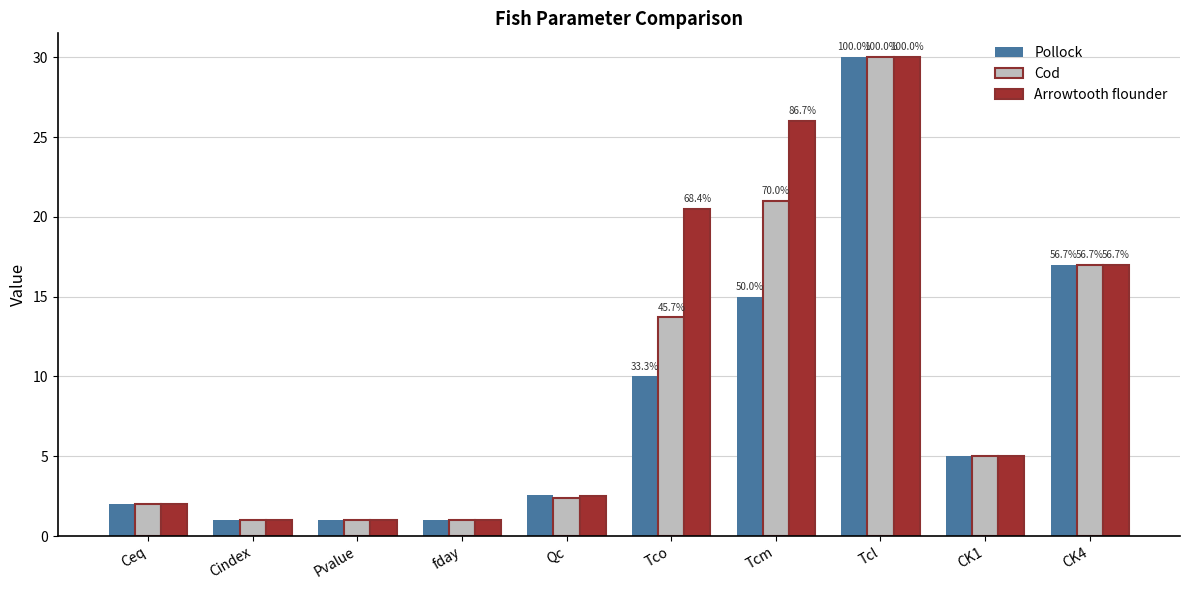

Does the chart contain any negative values?

No